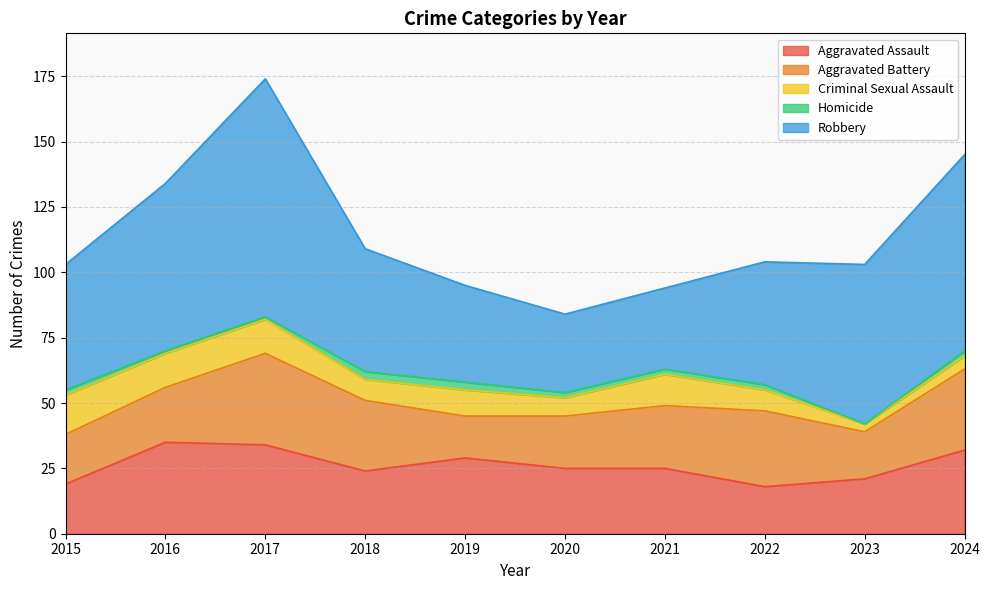

At how many categories does at least one series exceed 59?

4